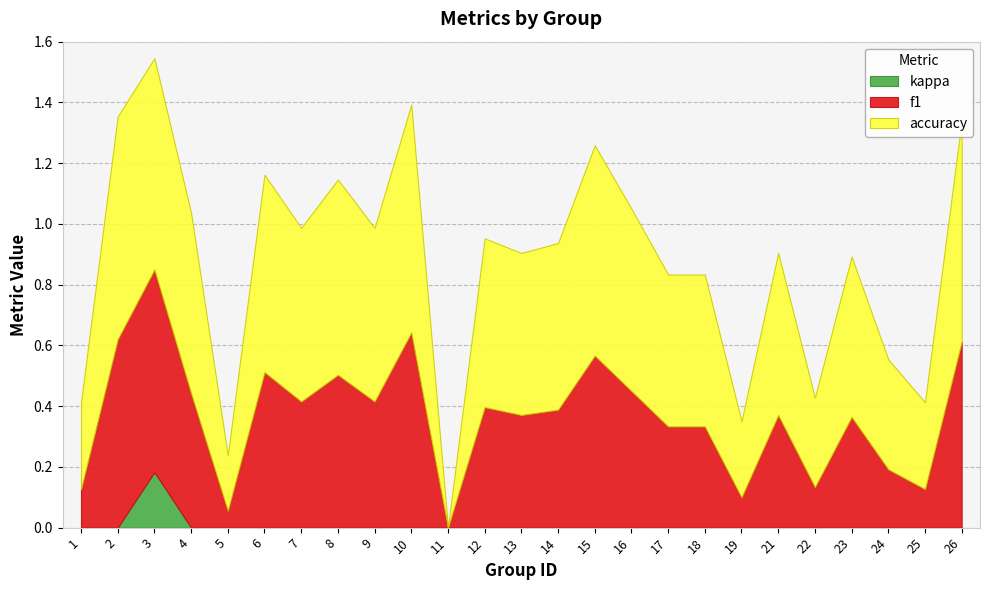

How many interior local peaks does the kappa series have?

1